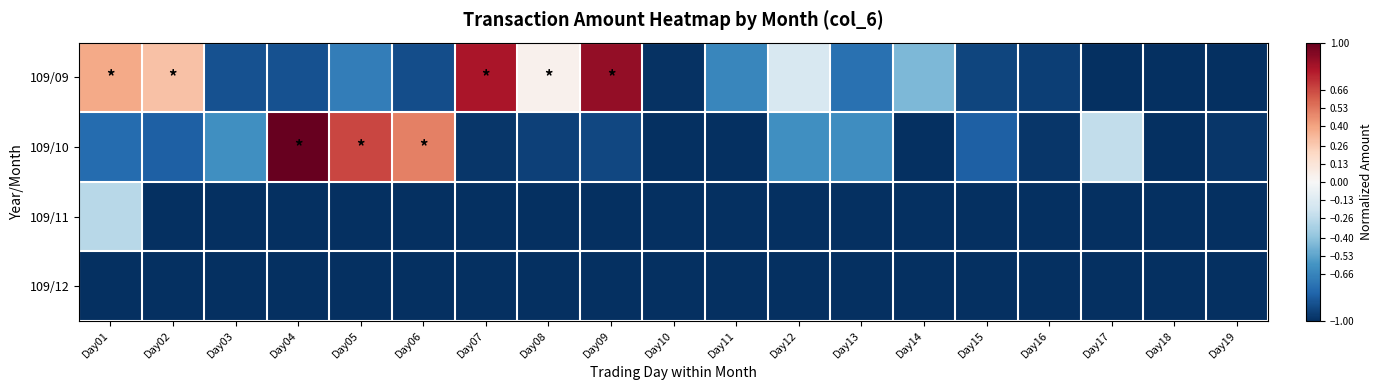

Which label corresponds to the largest value in the chart?

Day04